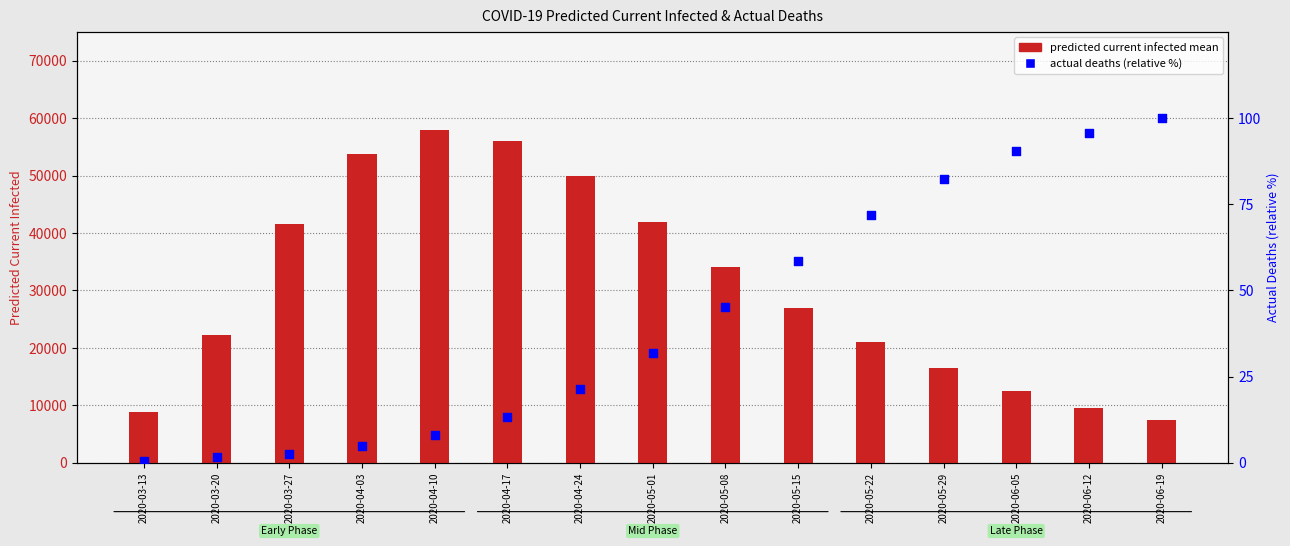

Which series has the widest spread of Y values?

predicted current infected mean